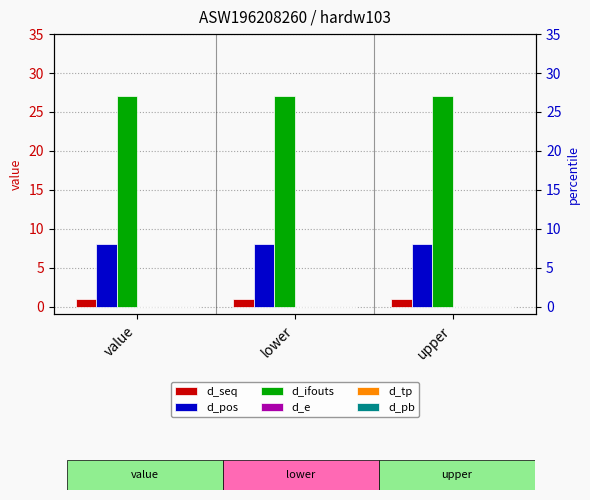

What is the label of the 2nd bar from the right?

lower